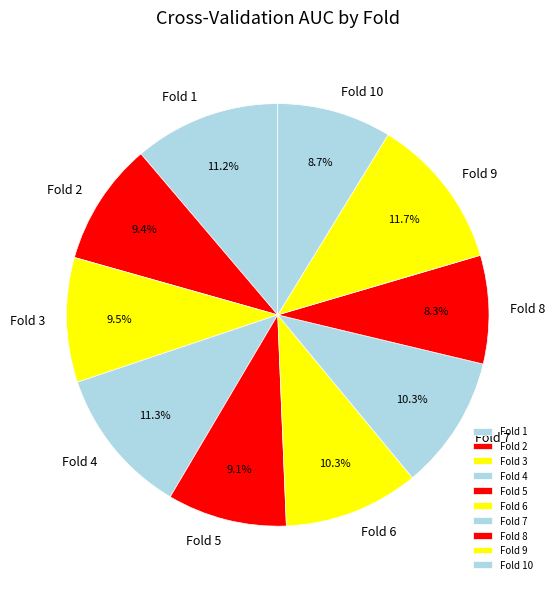

Is the sum of Fold 8 and Fold 7 greater than half?

No